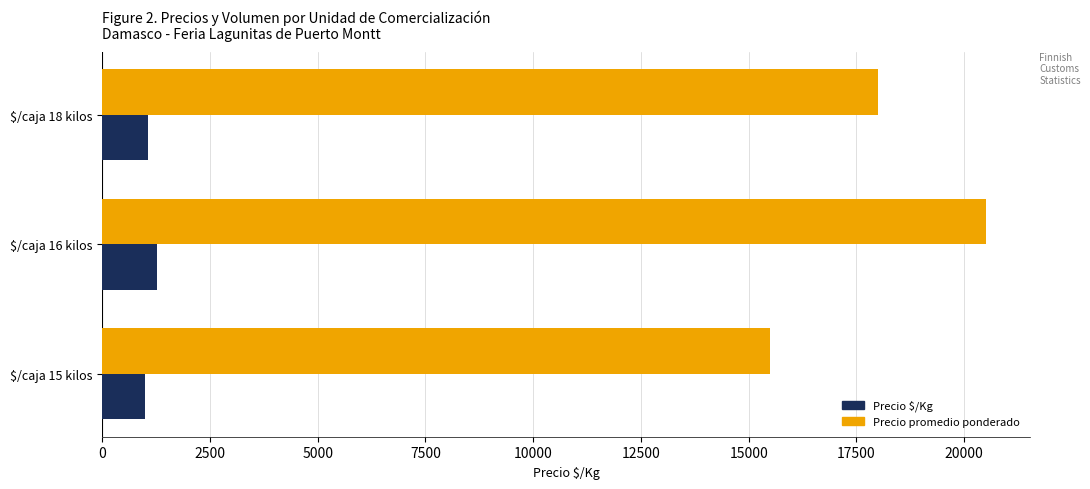

At which label is Precio promedio ponderado closest to 18000?

$/caja 18 kilos